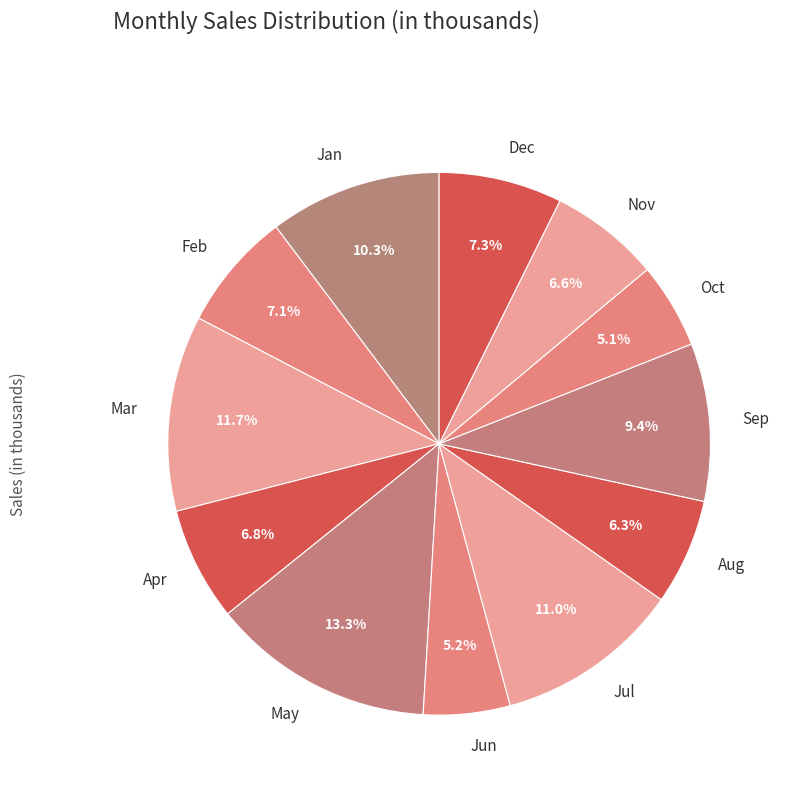

To the nearest percent, what is the difference between the largest and smallest slice percentages?

8%